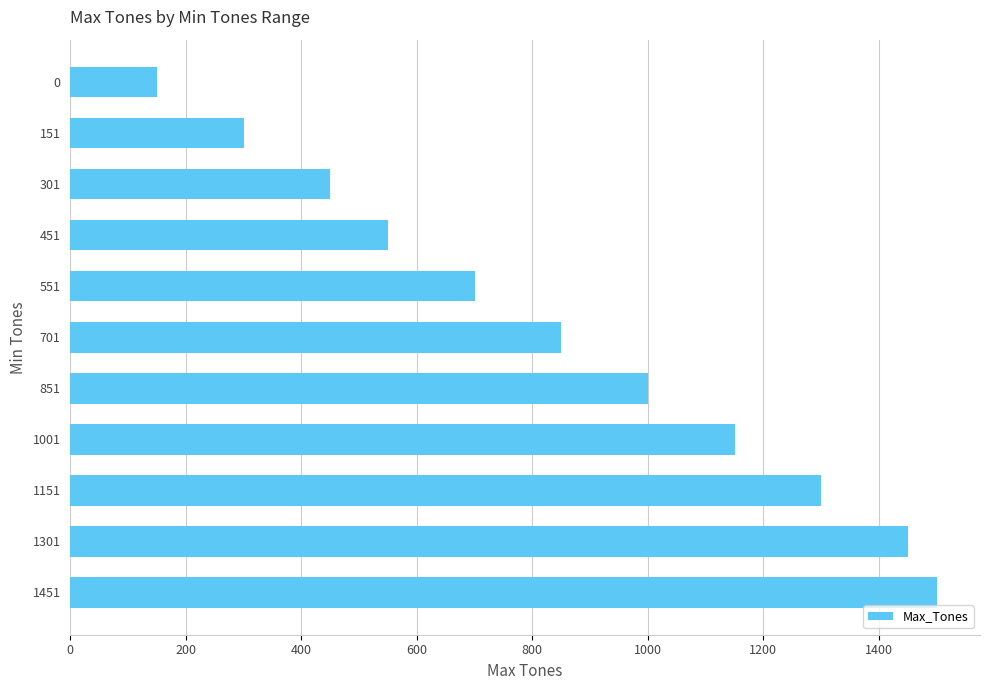

What is the change in value from 1151 to 301?

-850